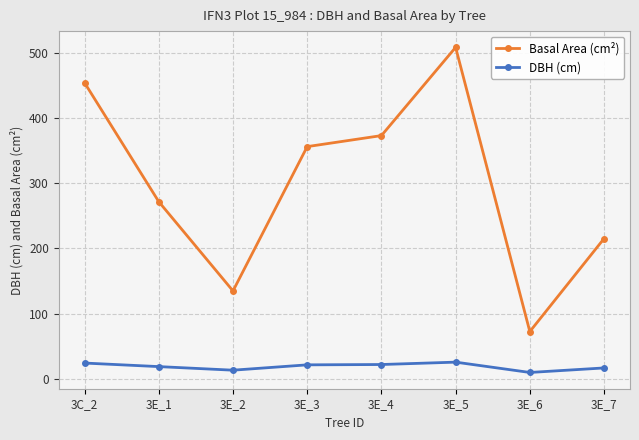

Which series has the largest total across all categories?

Basal Area (cm²)